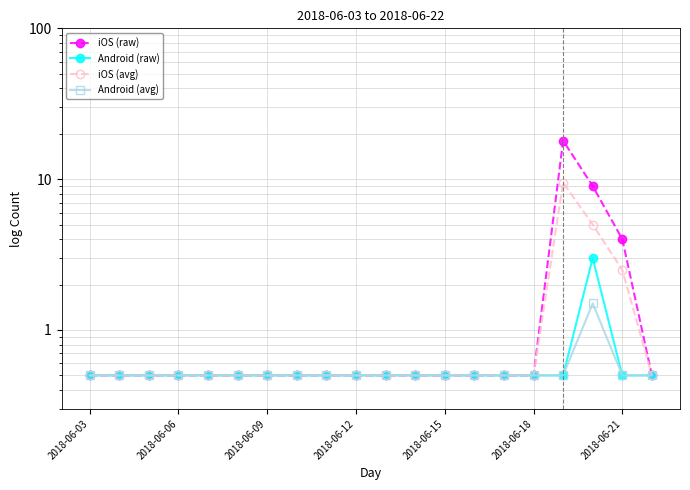

Between 15 and 16, which series saw the biggest shift?

iOS (raw)